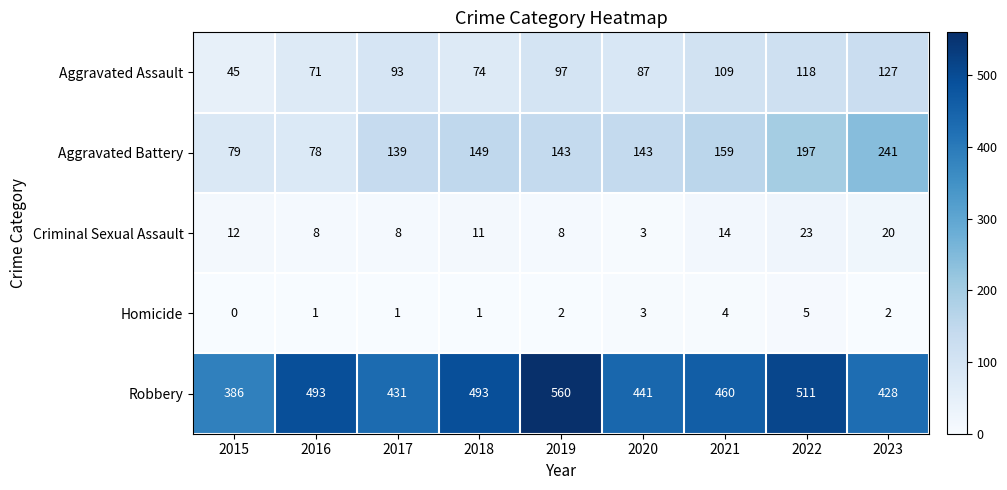

The value of Robbery at 2022 is 896. True or false?

False